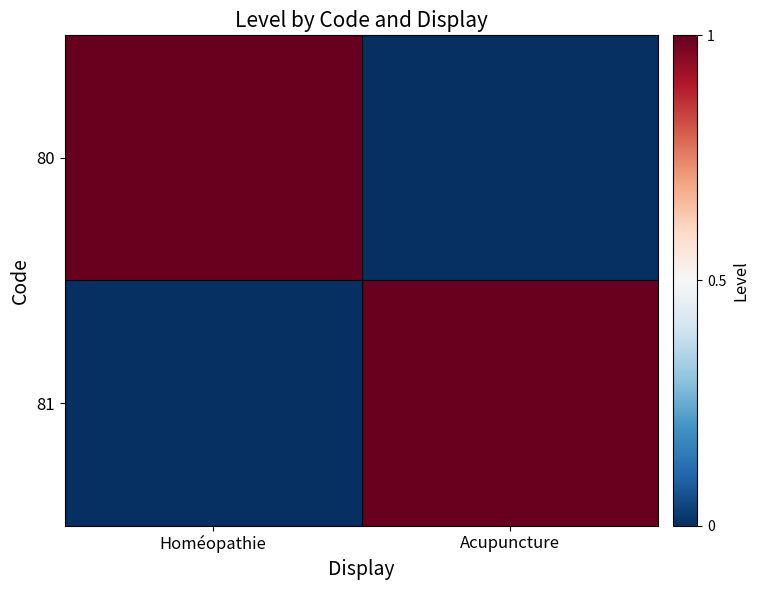

At how many categories does at least one series exceed 0?

2